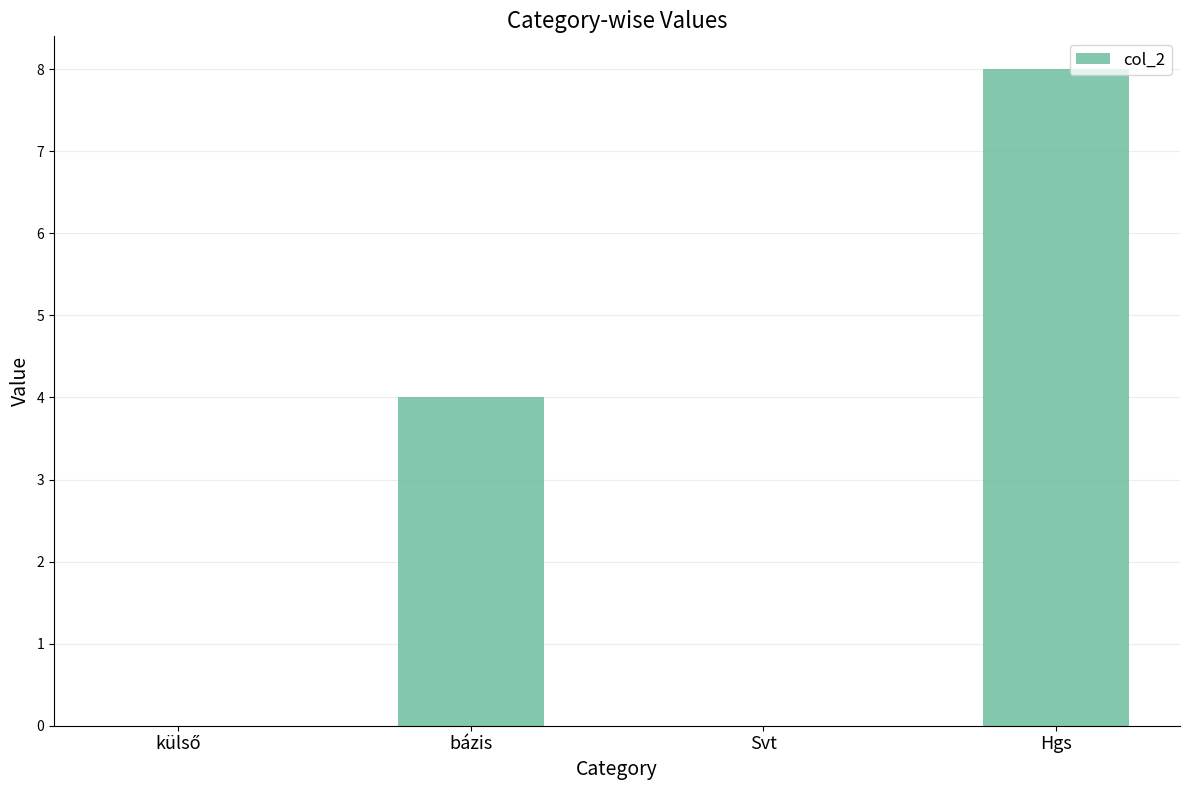

What is the greatest value displayed?

8